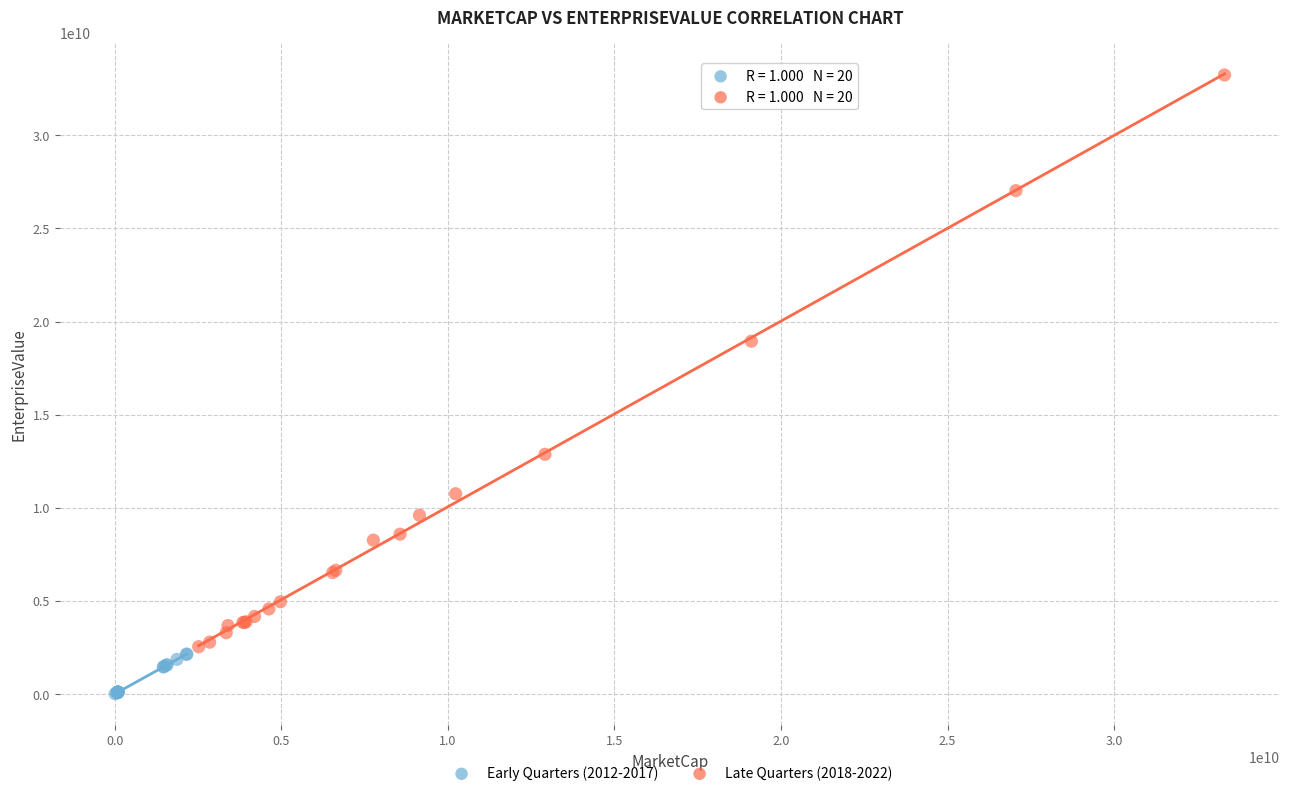

Which series contains the lowest Y value?

Early Quarters (2012-2017)